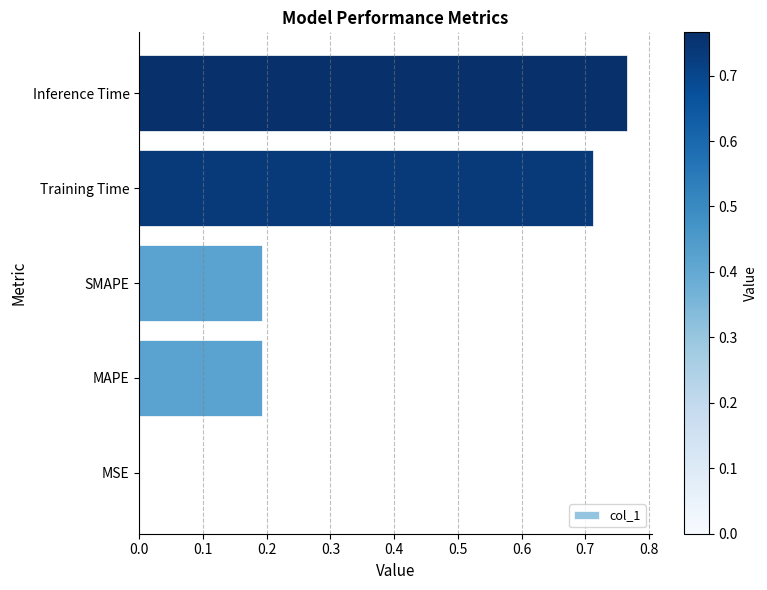

The chart shows a value of 0.1 at MAPE. True or false?

False